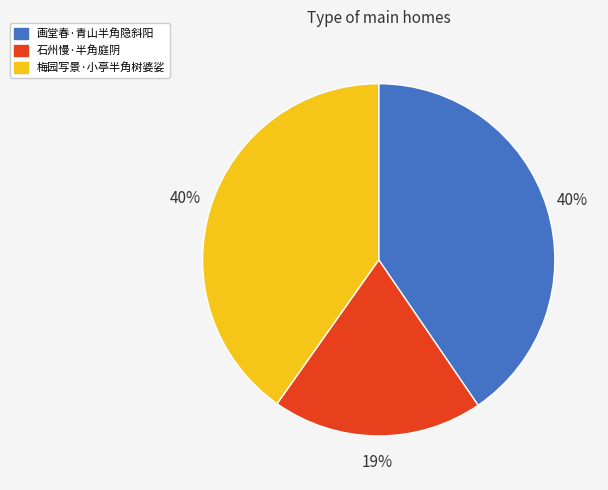

To the nearest percent, what portion does 石州慢·半角庭阴 represent?

19%